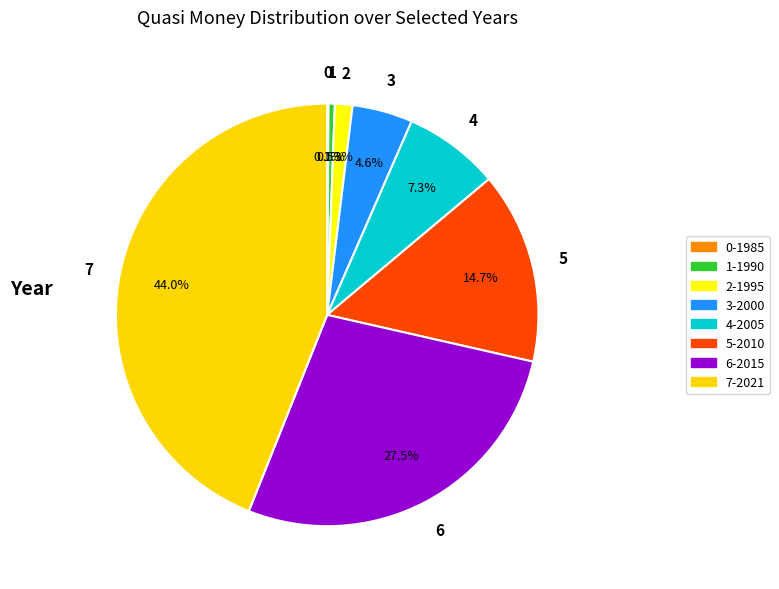

Combined, do 4-2005 and 7-2021 account for over 50%?

Yes